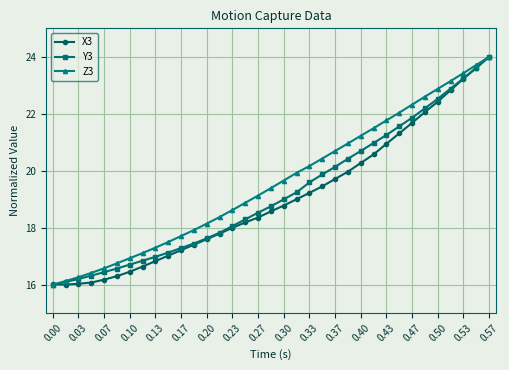

What is the minimum value for X3?

16.0